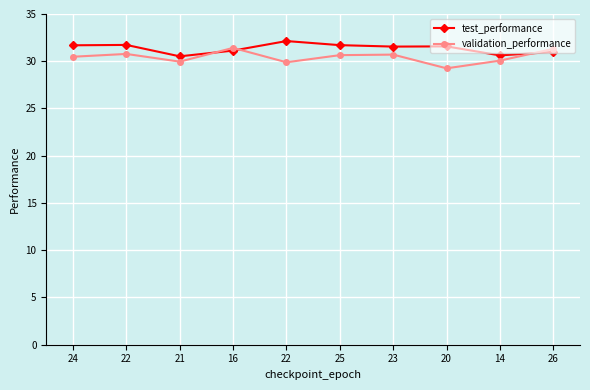

What are all the series names shown in the legend?

test_performance, validation_performance